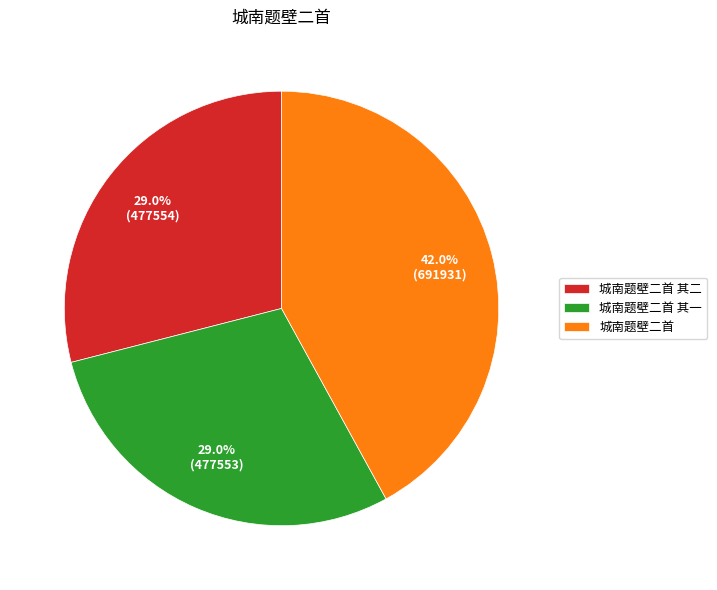

What is the largest slice in the pie chart?

城南题壁二首